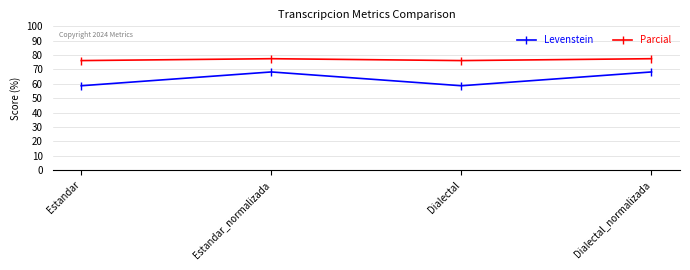

At how many categories does at least one series exceed 77?

2